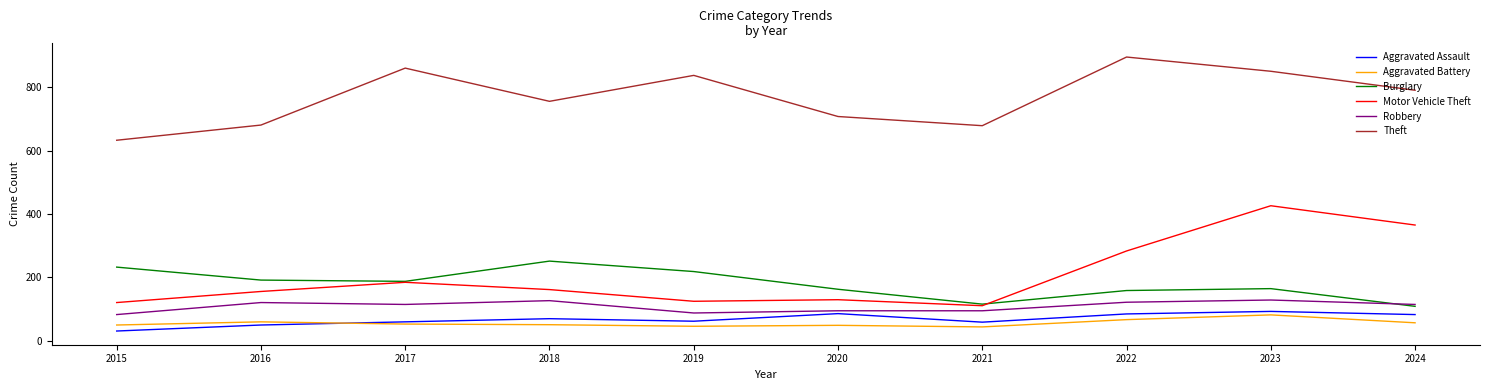

What is the maximum value shown in the chart?

896